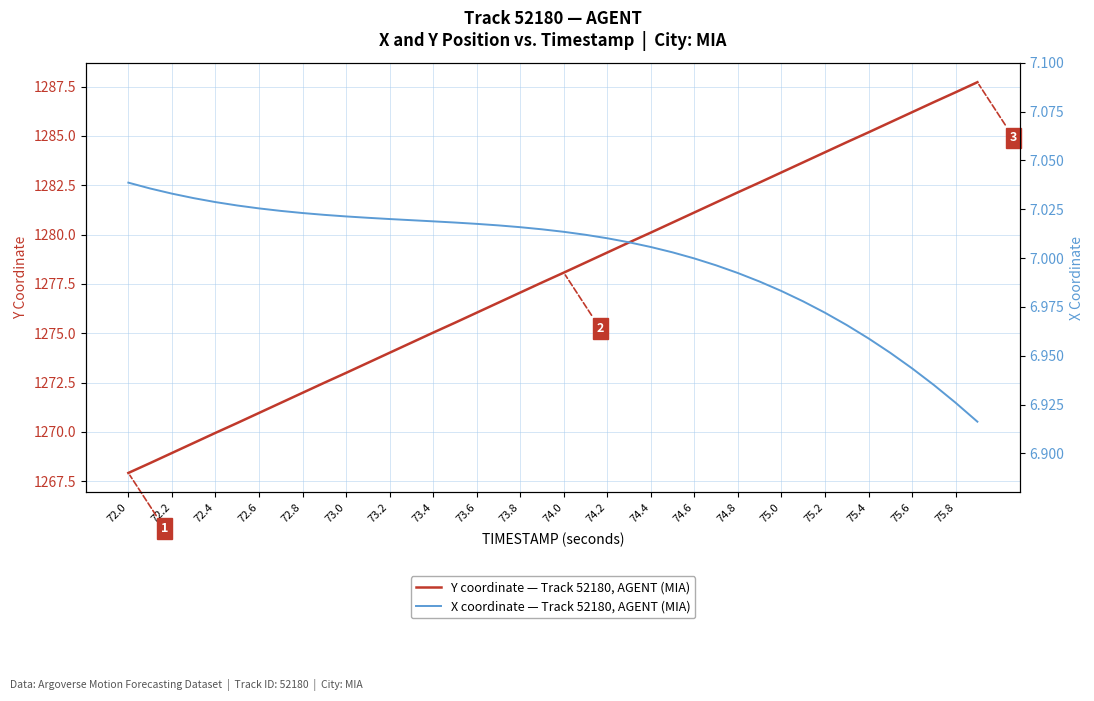

What is the maximum value for Y coordinate — Track 52180, AGENT (MIA)?

1287.7